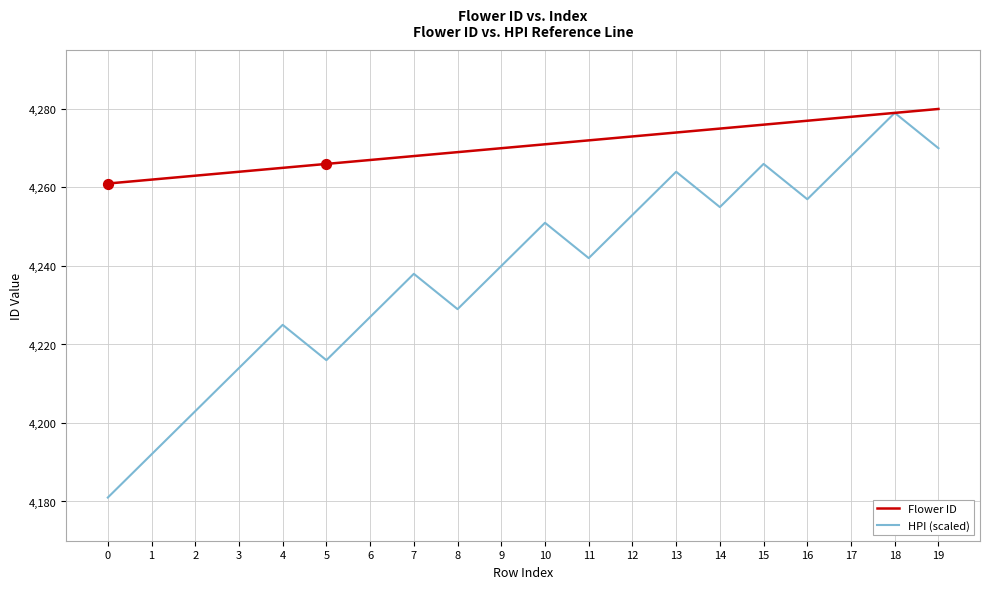

Which series has the largest range (max minus min)?

HPI (scaled)